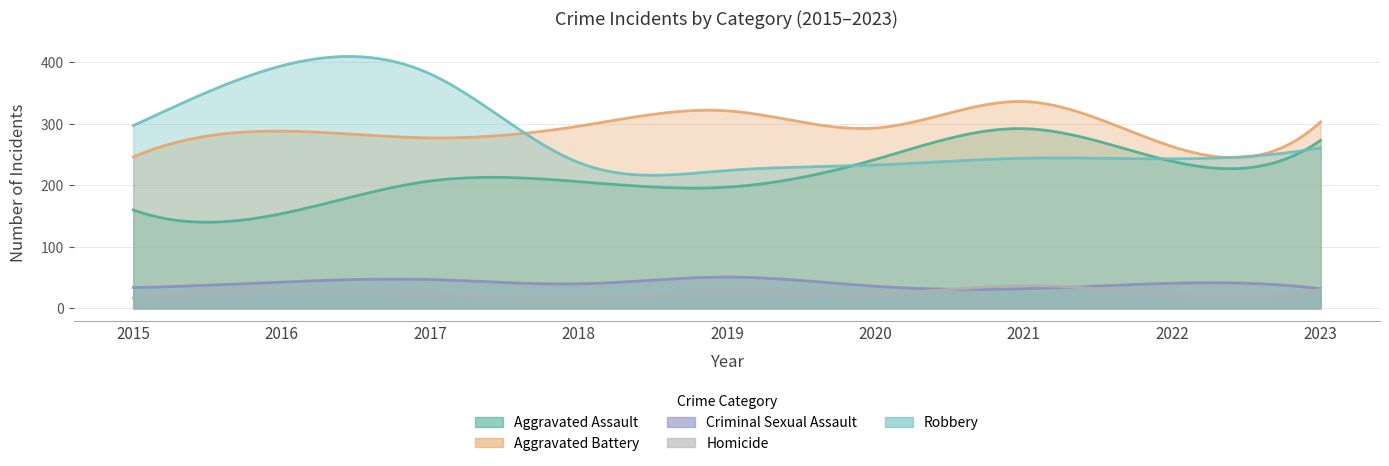

How many lines are shown in the chart?

5